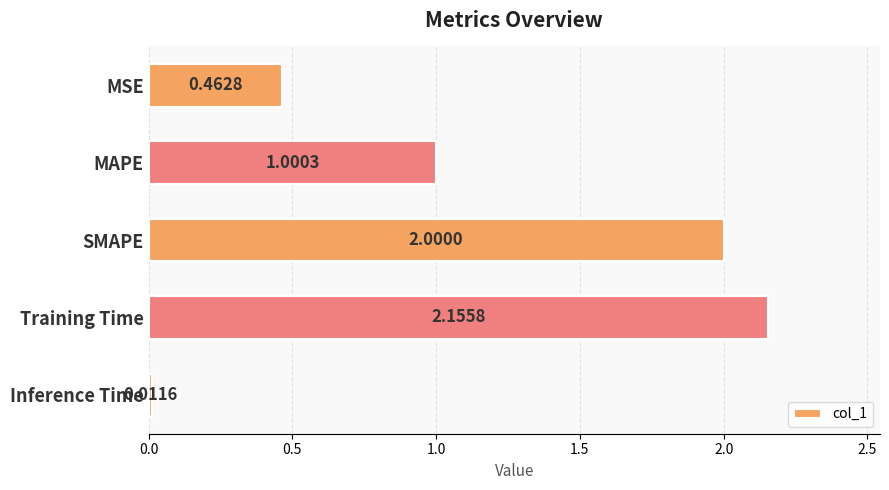

List the labels in order of value, smallest first.

Inference Time, MSE, MAPE, SMAPE, Training Time